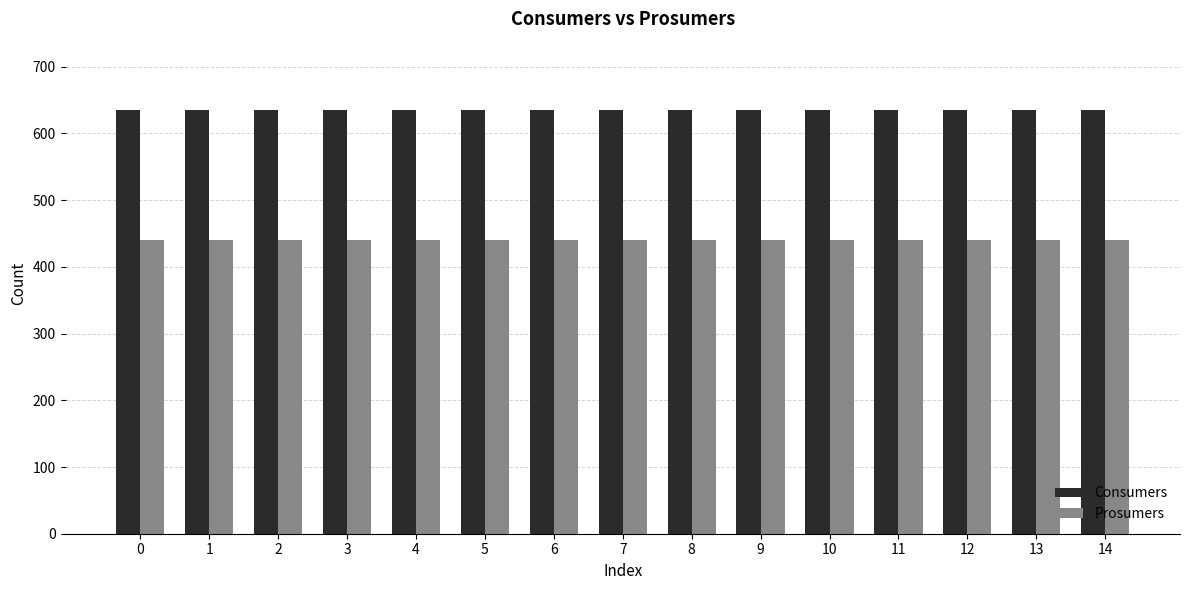

Reading left to right, list all the values displayed in this chart.

Consumers: 635	635	635	635	635	635	635	635	635	635	635	635	635	635	635
Prosumers: 440	440	440	440	440	440	440	440	440	440	440	440	440	440	440